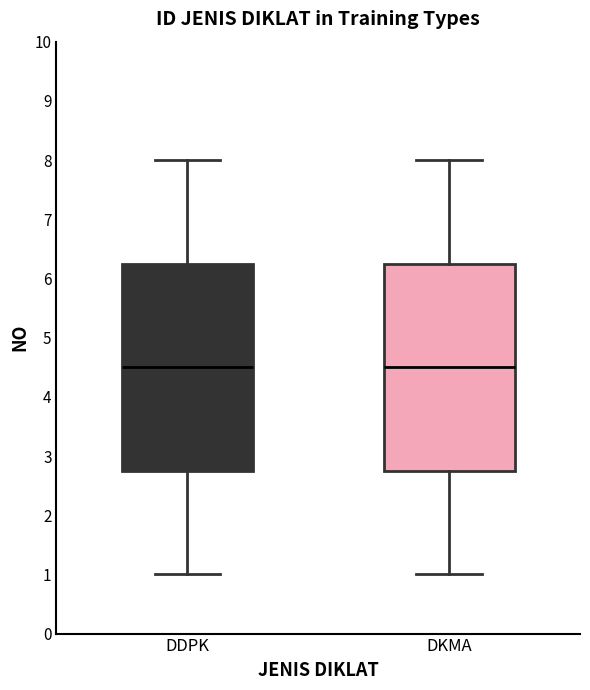

Reading left to right, transcribe this box plot: for each box, give where its median line is, the range the box spans, and where its two whiskers end, as read against the y-axis. The values are not printed on the chart, so give them approximately, as read against the axis.

DDPK: median 4.5, box 2.8 to 6.3, whiskers 1.0 to 8.0
DKMA: median 4.5, box 2.8 to 6.3, whiskers 1.0 to 8.0